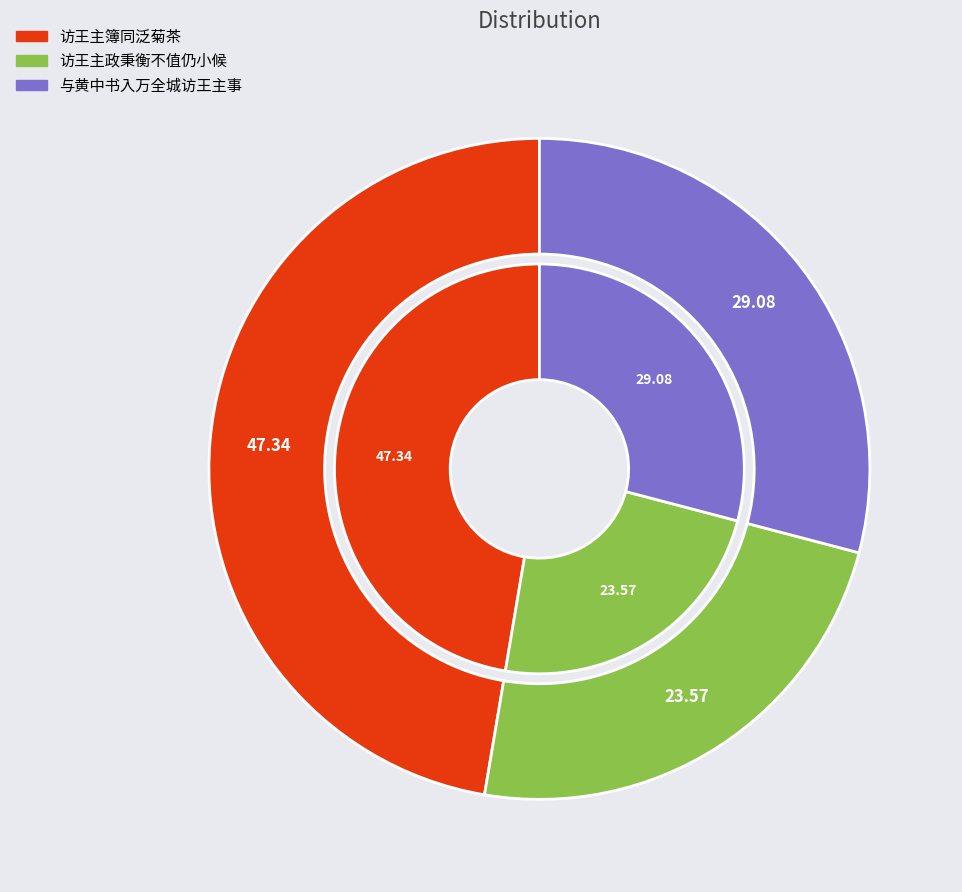

Does 访王主政秉衡不值仍小候 represent more than half of the total?

No